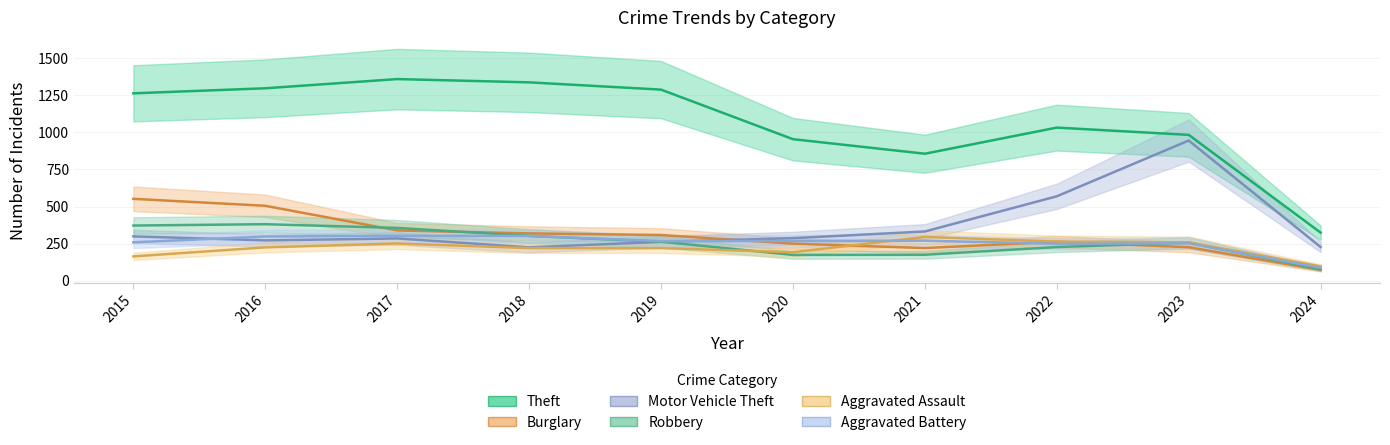

What is the difference between the second highest and second lowest values in the Burglary series?

285